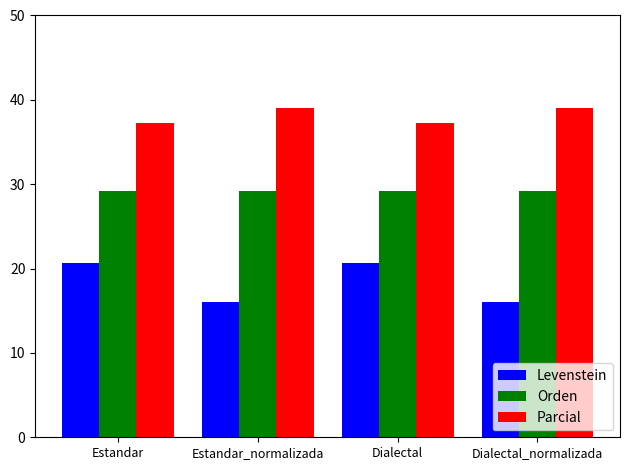

At Estandar, list the series in order from smallest to largest.

Levenstein, Orden, Parcial